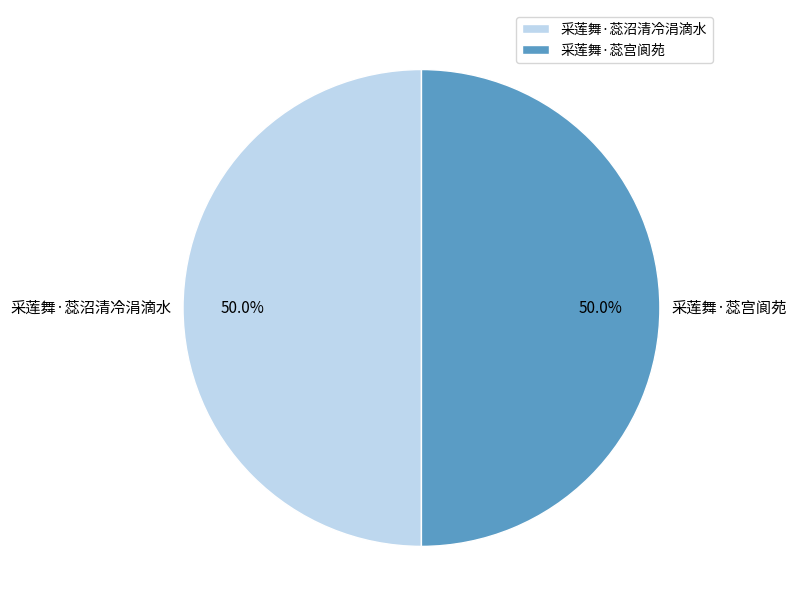

Count the number of slices in the pie.

2